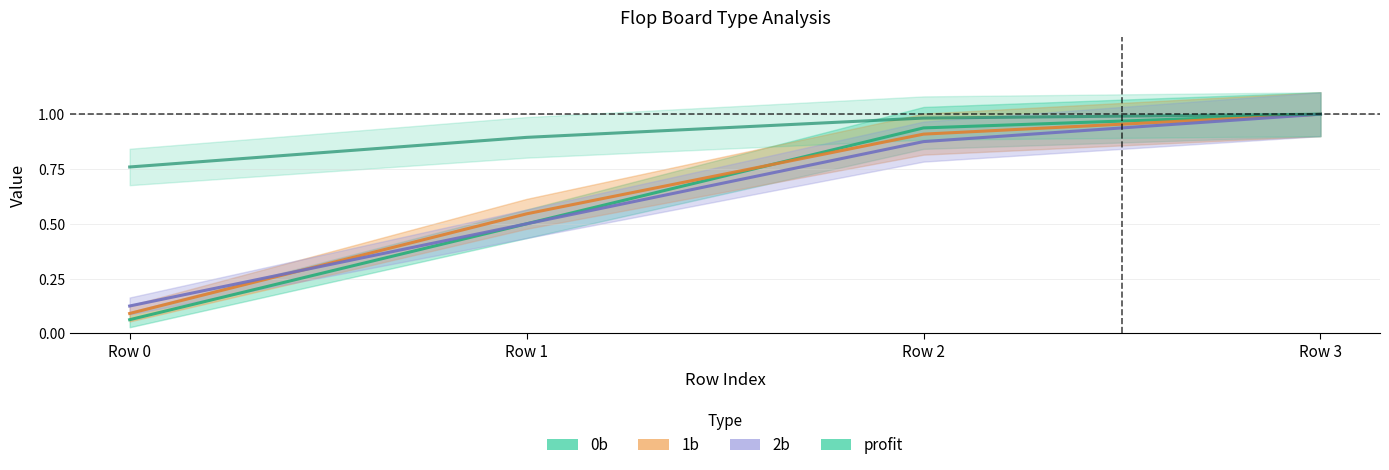

Reading left to right, list all the values displayed in this chart.

0b: Row 0=0.1	Row 1=0.5	Row 2=0.9	Row 3=1.0
1b: Row 0=0.1	Row 1=0.5	Row 2=0.9	Row 3=1.0
2b: Row 0=0.1	Row 1=0.5	Row 2=0.9	Row 3=1.0
profit: Row 0=0.8	Row 1=0.9	Row 2=1.0	Row 3=1.0